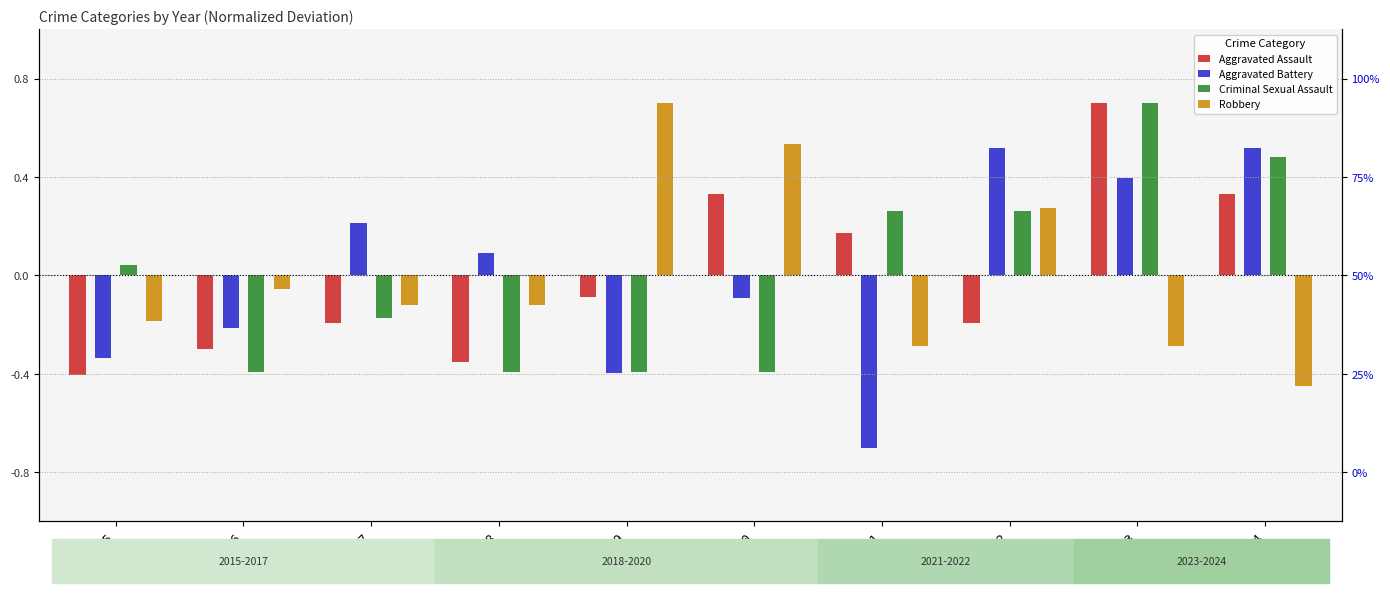

Is it true that Criminal Sexual Assault equals -0.6 at 2018?

False